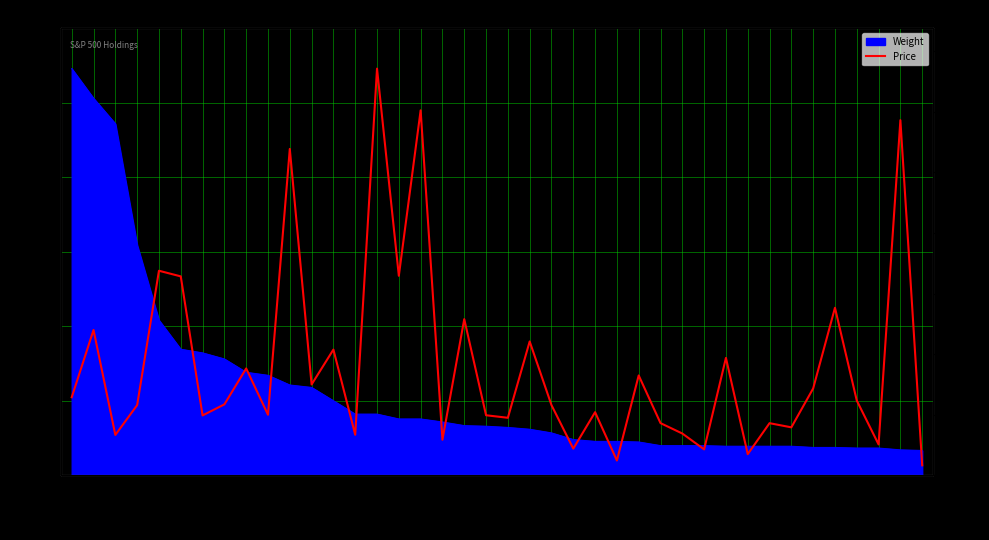

What is the average value?

294.7